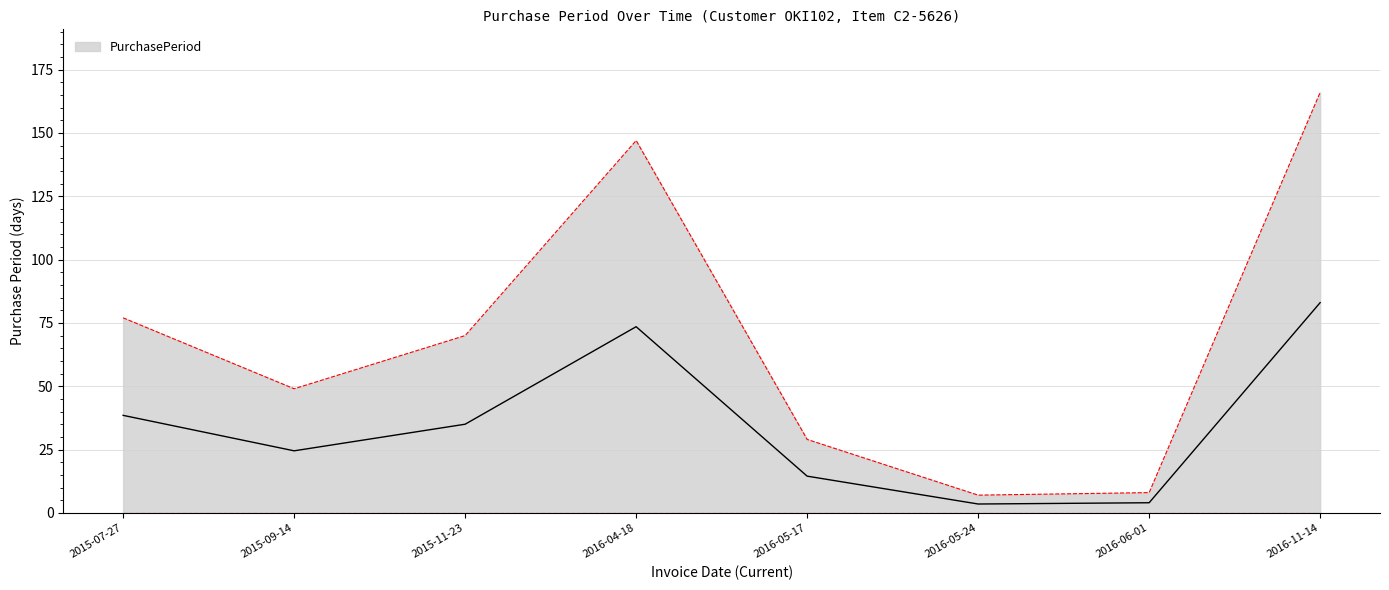

What is the ratio of the value at 2016-04-18 to the value at 2016-05-24?

21.0